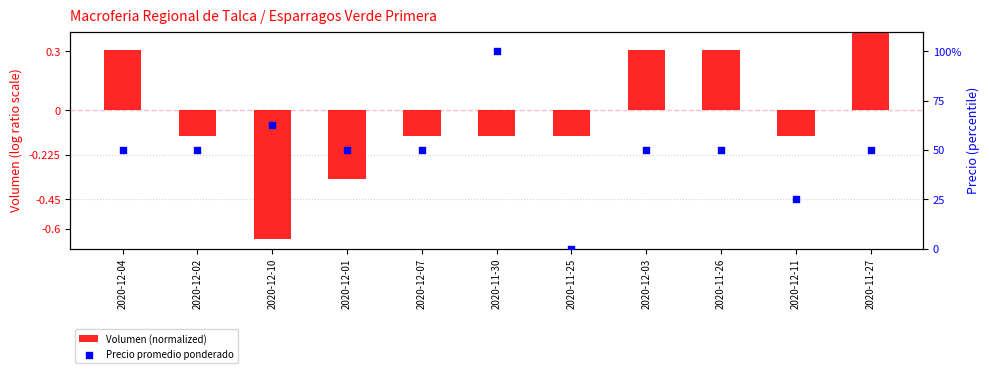

Which series has the largest total across all categories?

Precio promedio ponderado